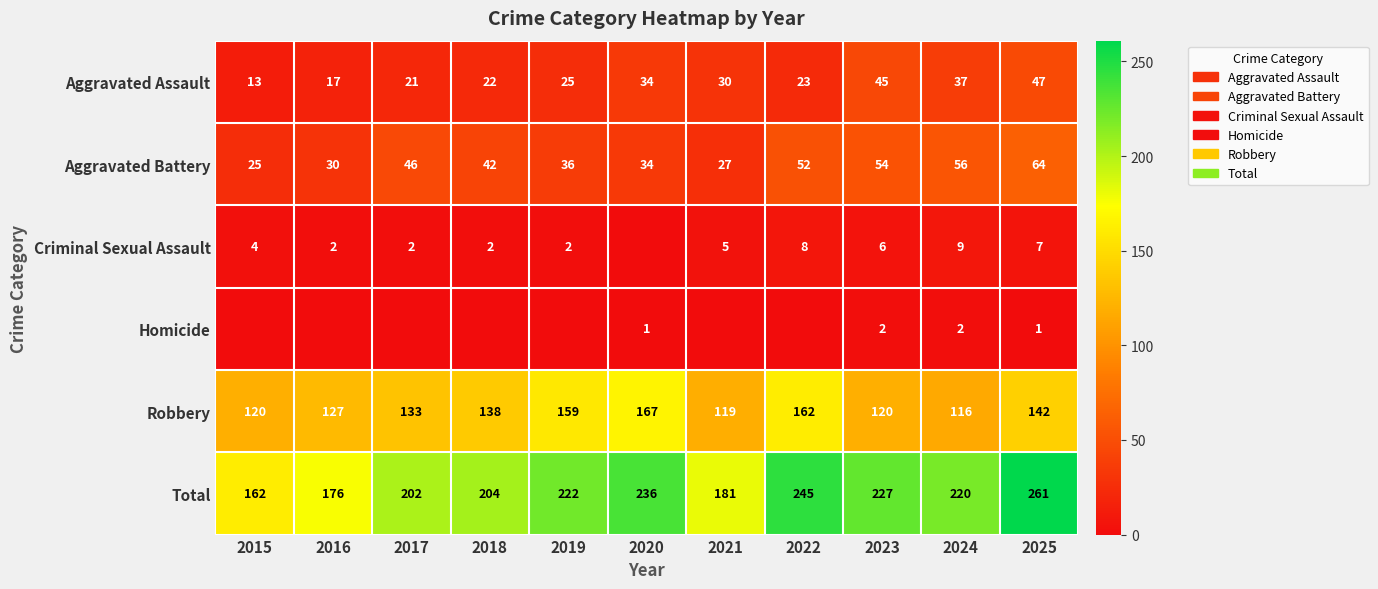

Count the number of categories in the chart.

11